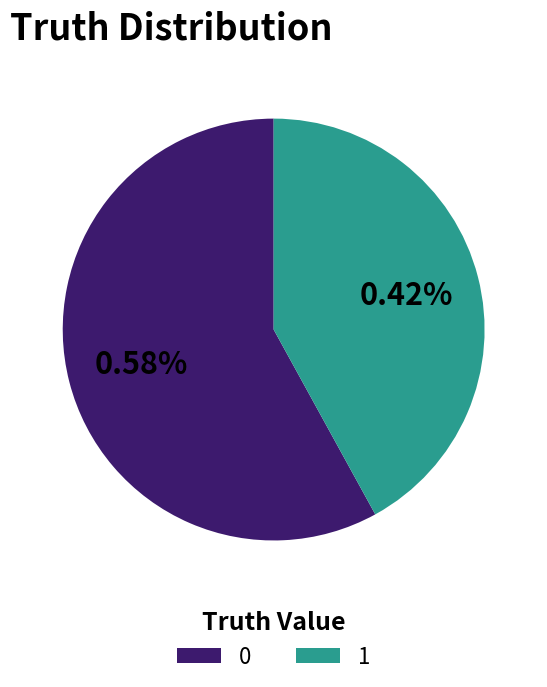

To the nearest percent, what is the difference between the largest and smallest slice percentages?

16%